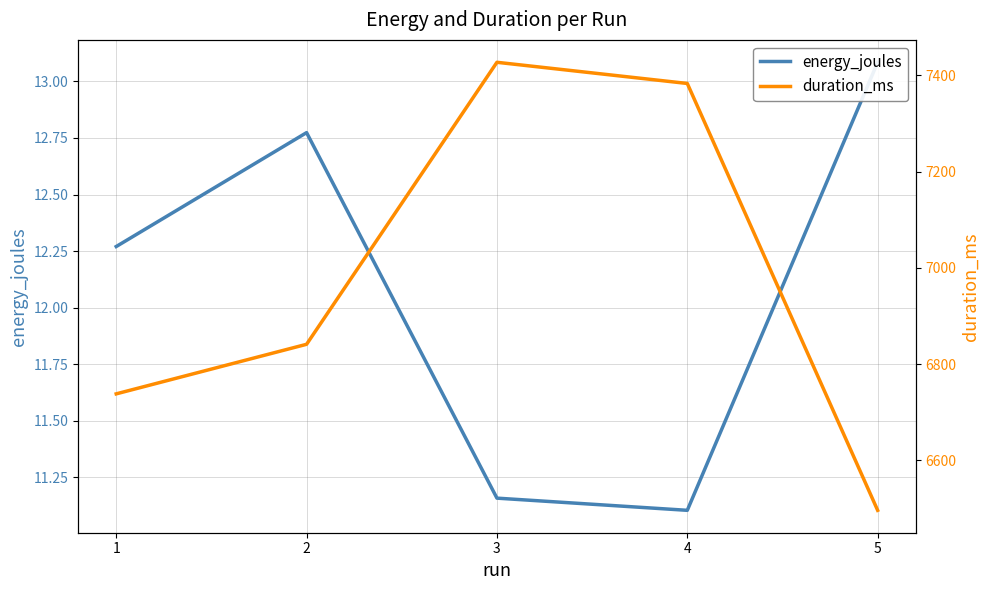

Which has a higher value, 1 or 4?

1